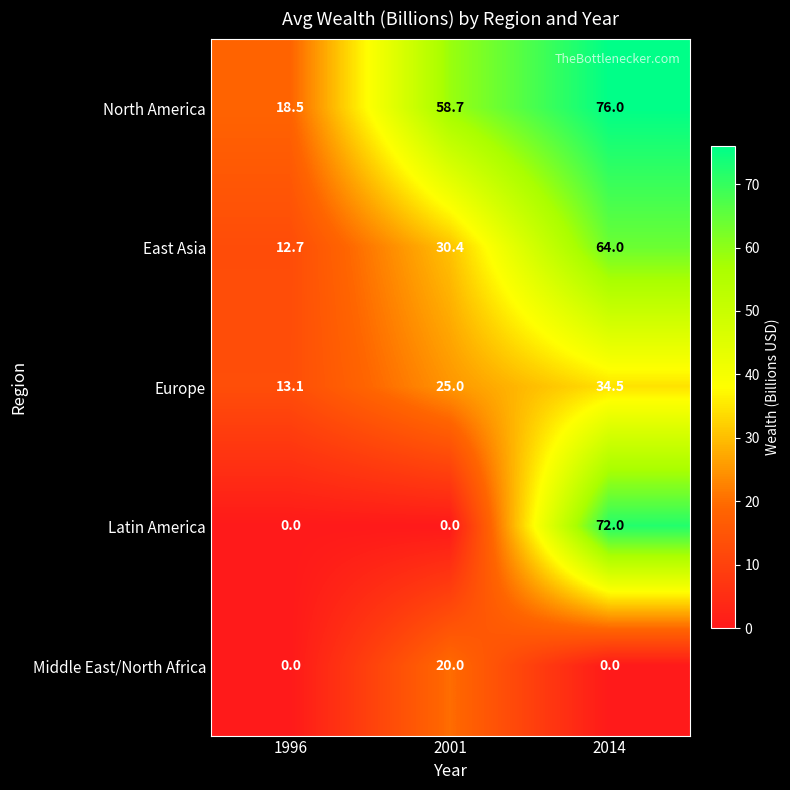

What is the minimum value for North America?

18.5